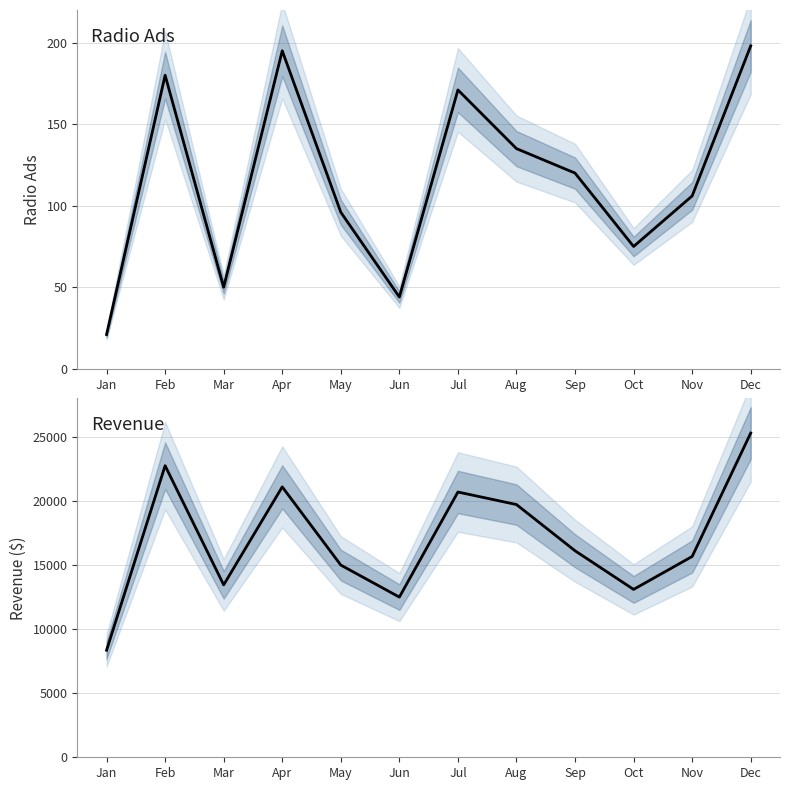

List the labels in order of Revenue value, largest first.

Dec, Feb, Apr, Jul, Aug, Sep, Nov, May, Mar, Oct, Jun, Jan